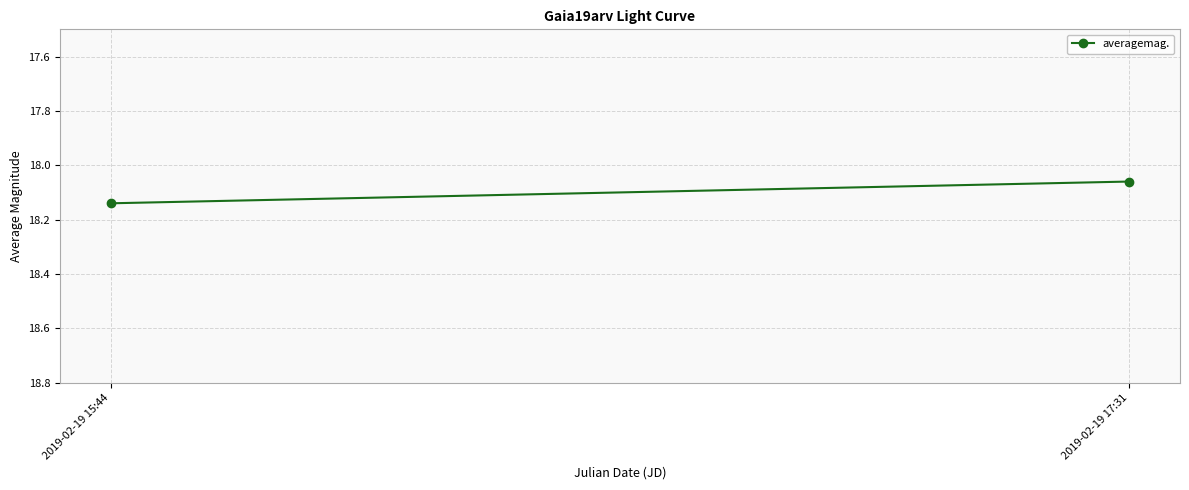

Approximately how many times larger is the value at 2019-02-19 15:44 compared to 2019-02-19 17:31?

1.0